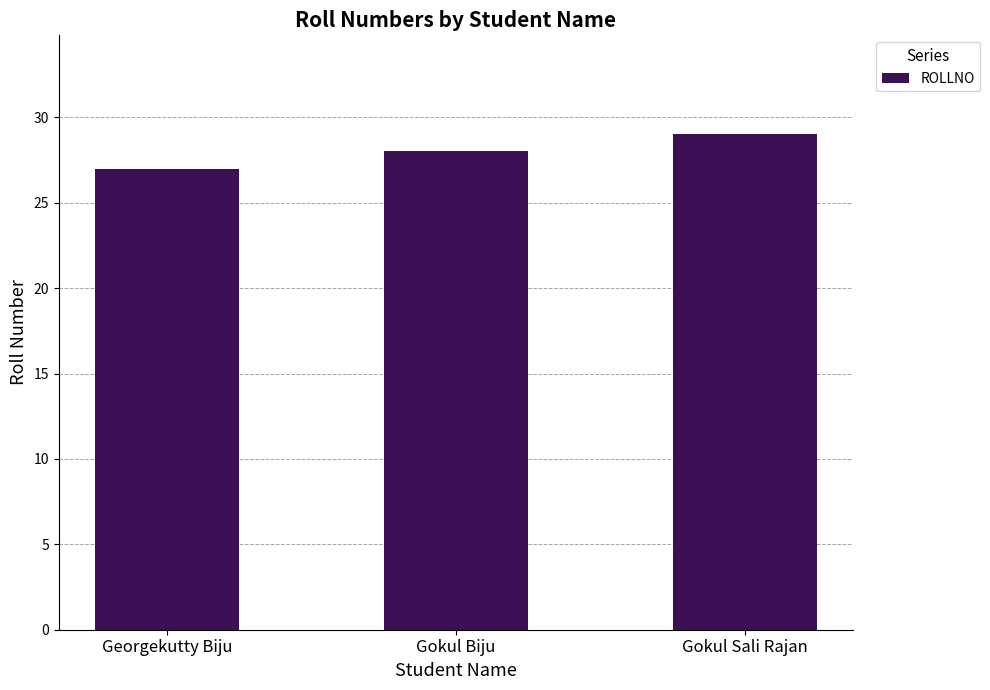

How many values are between 27 and 29?

3